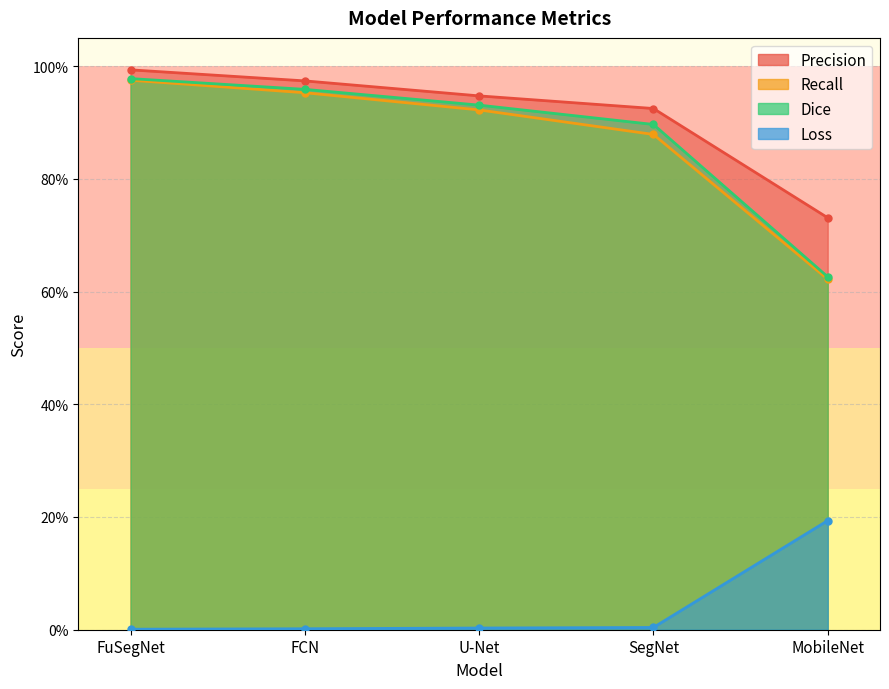

The loss series shows 0.0 at FuSegNet. True or false?

True